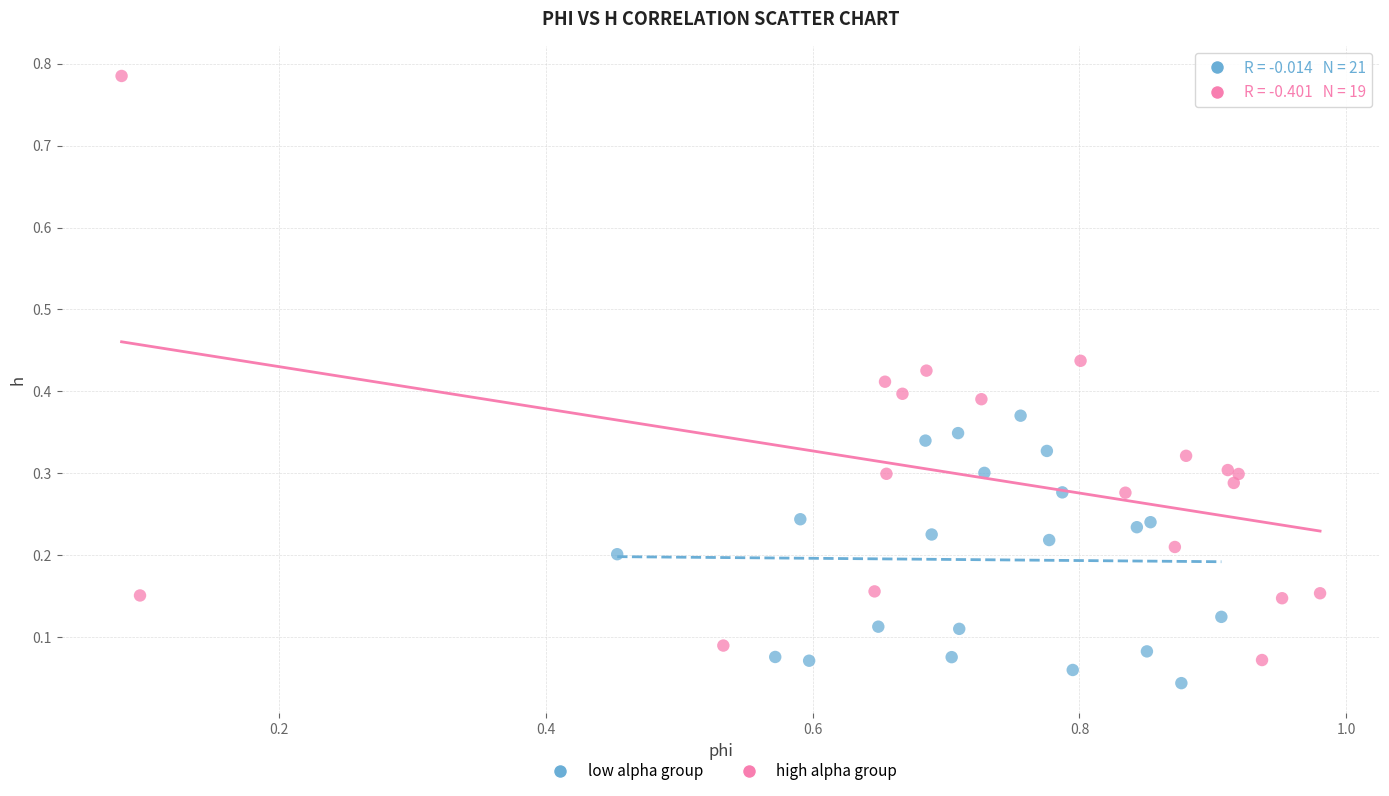

Which series contains the highest Y value?

high alpha group